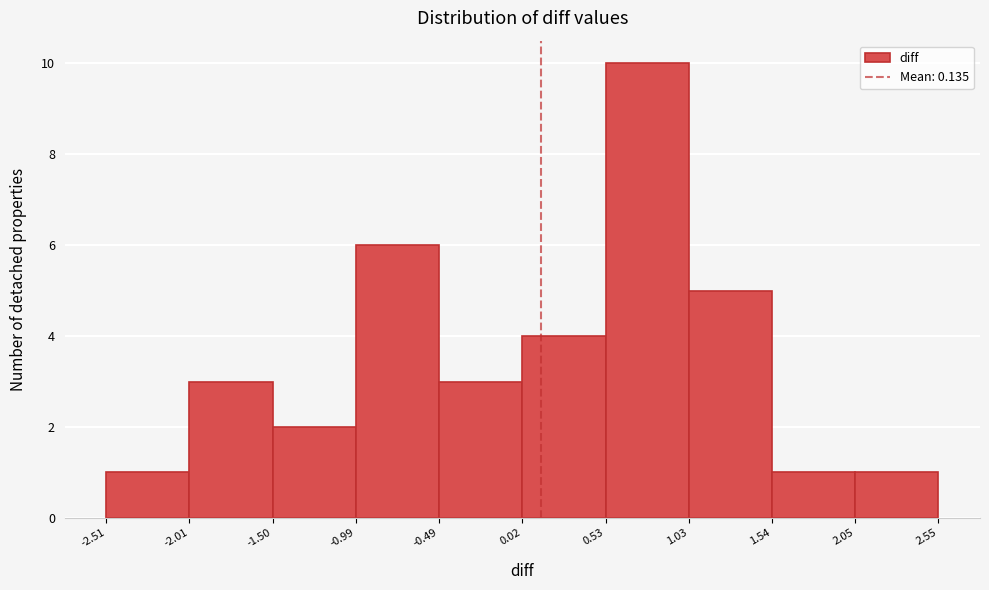

Reading left to right, list every bar in this chart as the range it spans on the x-axis followed by its height. The values are not printed on the chart, so give them approximately, as read against the axis.

-2.51 to -2.01: 1
-2.01 to -1.50: 3
-1.50 to -0.99: 2
-0.99 to -0.49: 6
-0.49 to 0.02: 3
0.02 to 0.53: 4
0.53 to 1.03: 10
1.03 to 1.54: 5
1.54 to 2.05: 1
2.05 to 2.55: 1